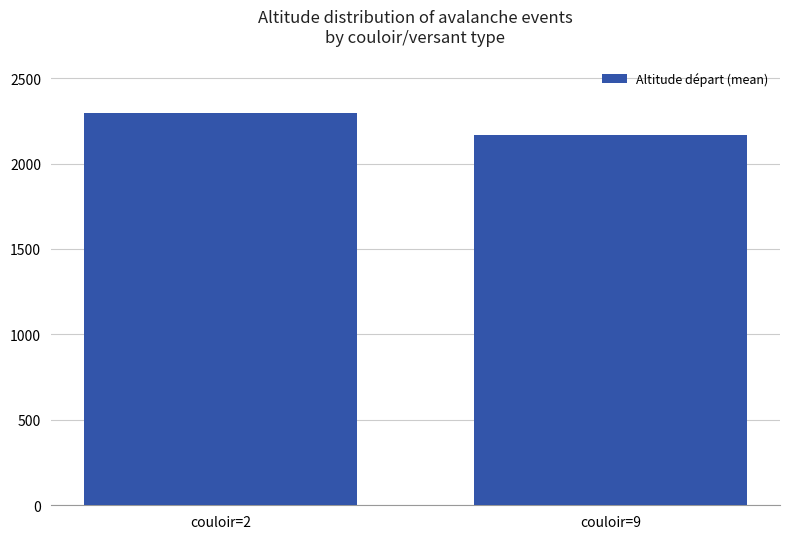

Reading right to left, list all the values displayed in this chart.

couloir=9=2166.7	couloir=2=2296.7